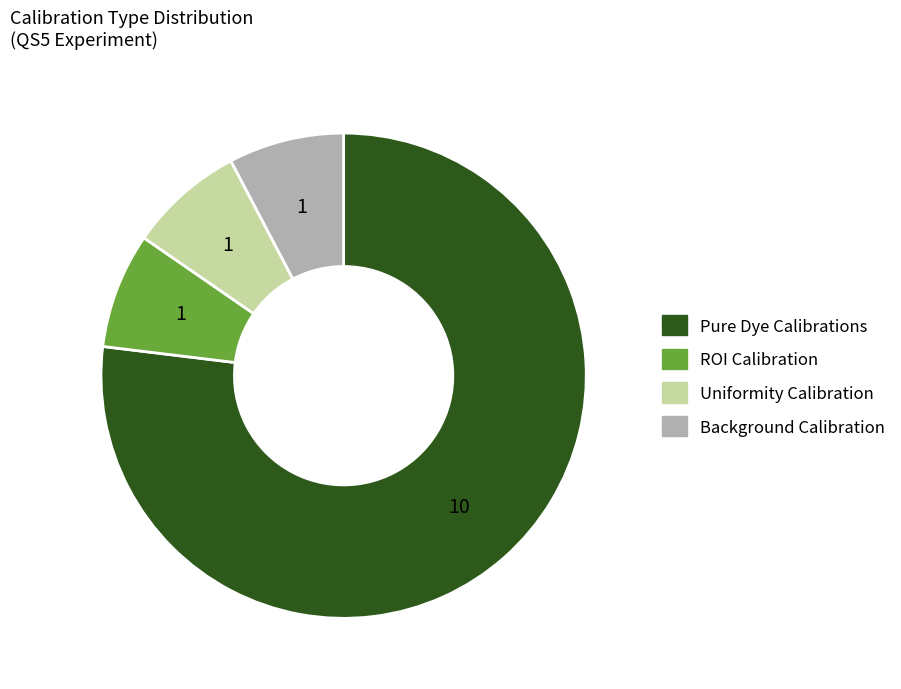

Does any single category account for the majority?

Yes